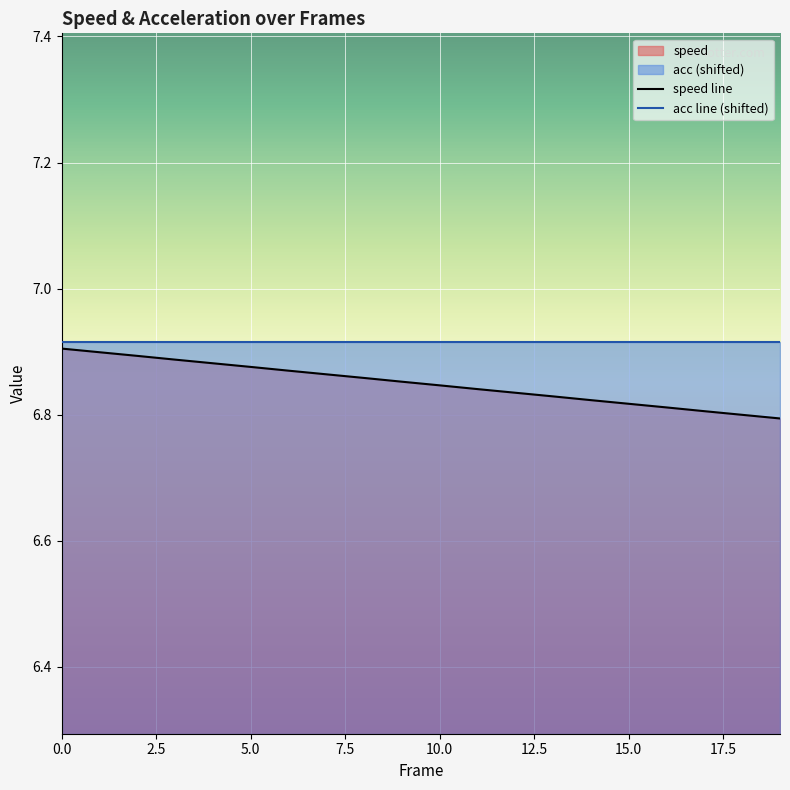

Rank the series by their average value, from highest to lowest.

acc line (shifted), speed line